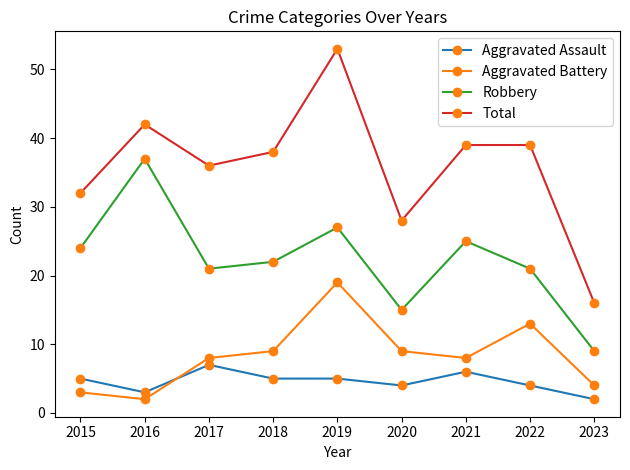

Rank the series by their maximum value, from highest to lowest.

Total, Robbery, Aggravated Battery, Aggravated Assault